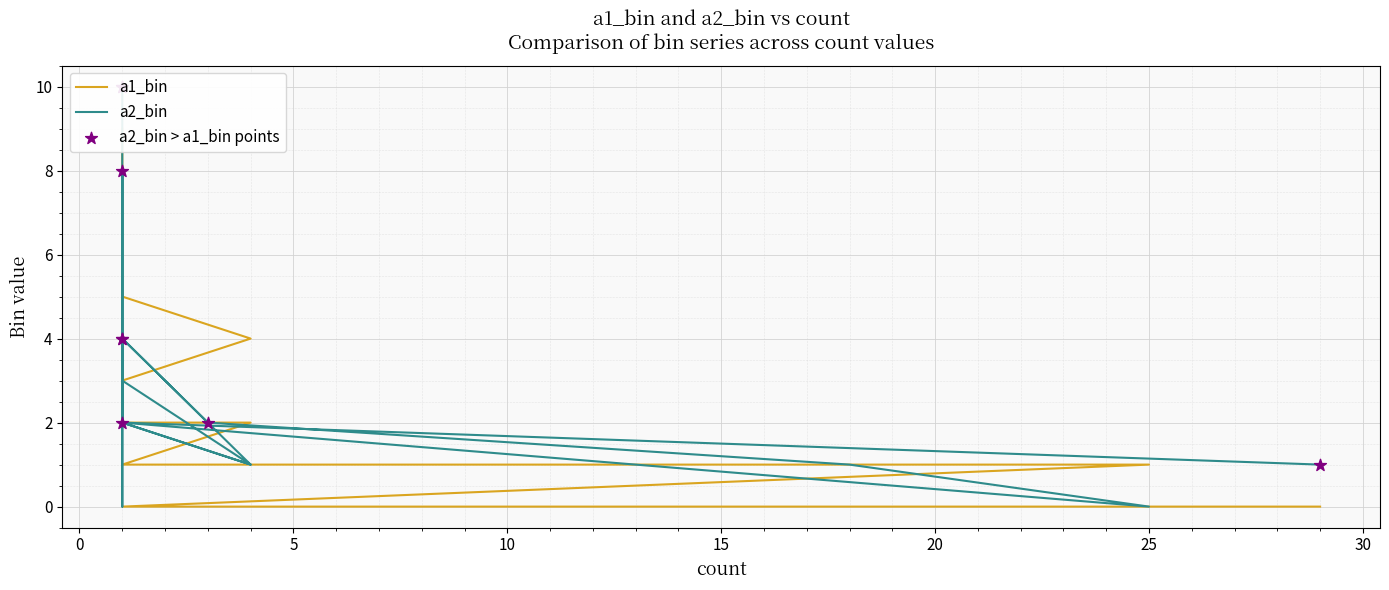

Which series contains the lowest Y value?

a1_bin